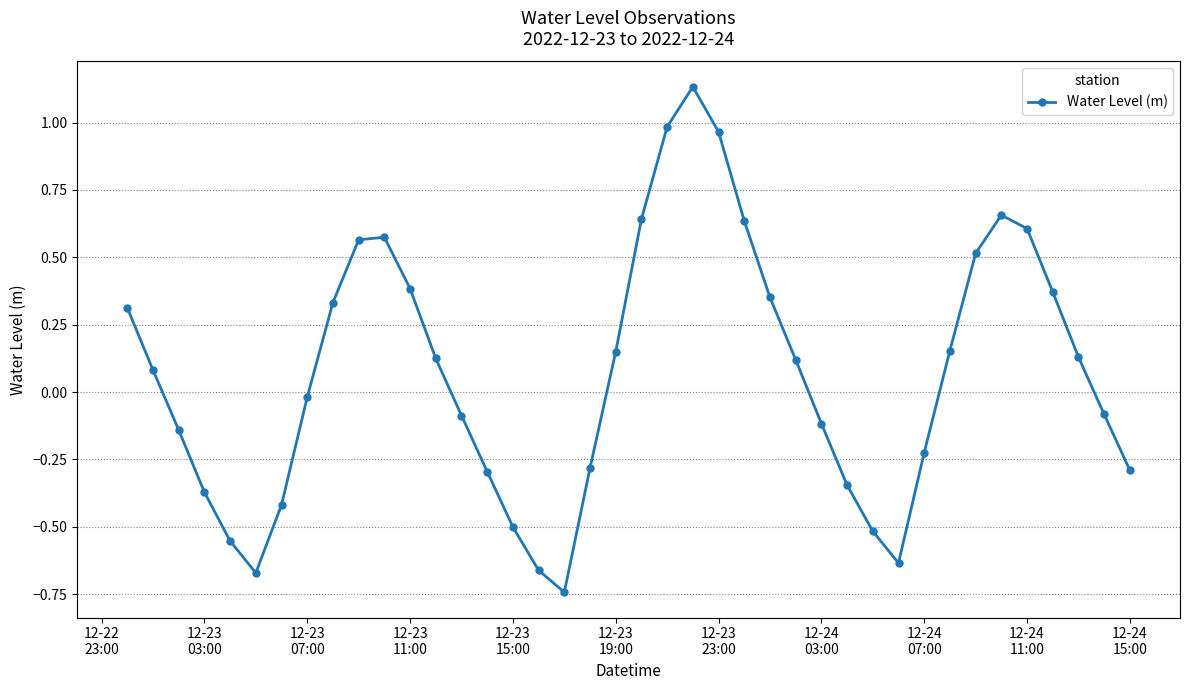

What is the difference between the second highest and second lowest values?

1.7